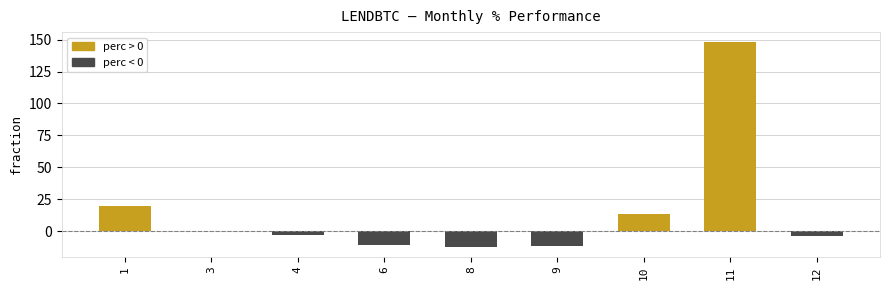

How many categories are shown in the chart?

9